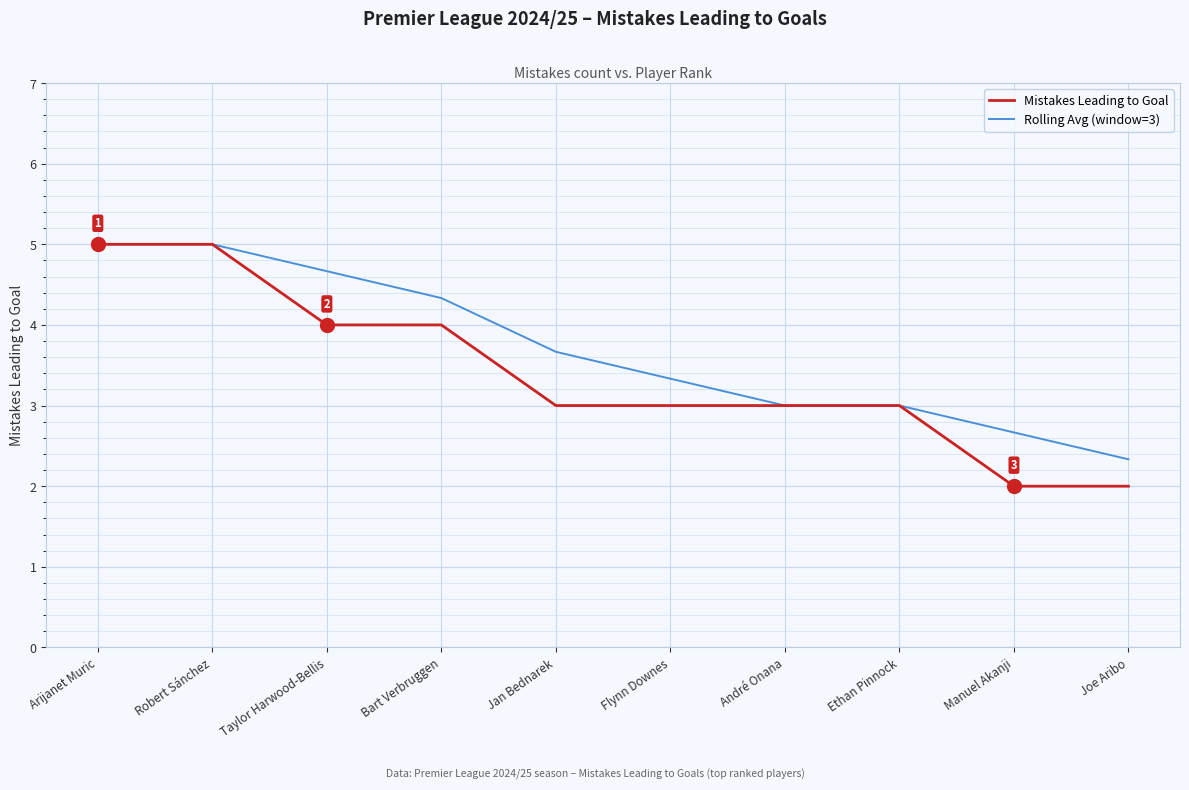

Reading left to right, list all the values displayed in this chart.

Mistakes Leading to Goal: 5.0	5.0	4.0	4.0	3.0	3.0	3.0	3.0	2.0	2.0
Rolling Avg (window=3): 5.0	5.0	4.7	4.3	3.7	3.3	3.0	3.0	2.7	2.3